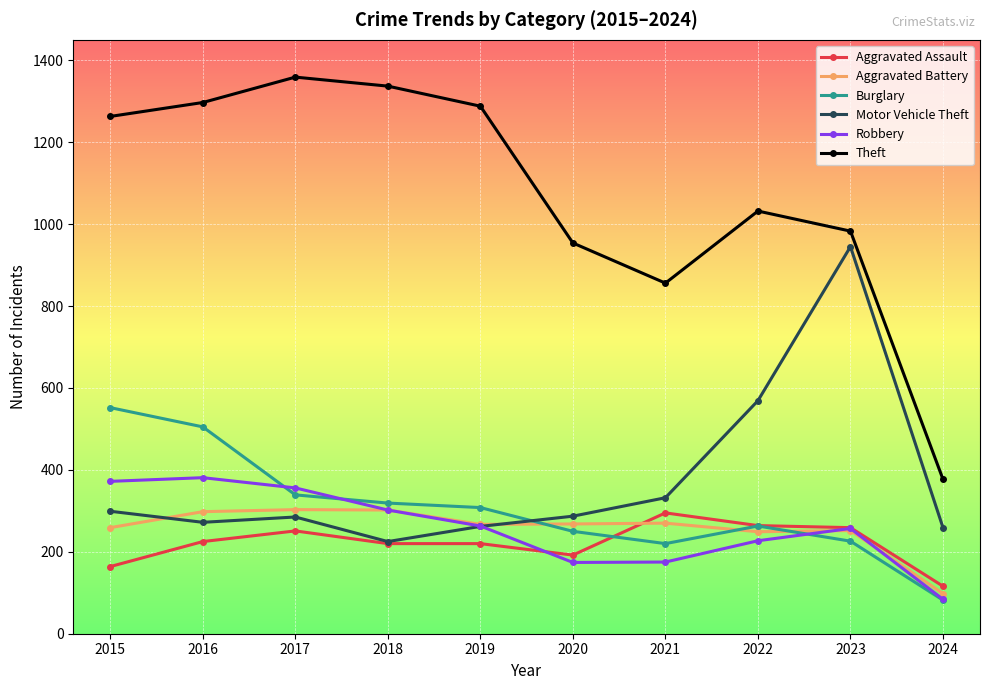

What are all the series names shown in the legend?

Aggravated Assault, Aggravated Battery, Burglary, Motor Vehicle Theft, Robbery, Theft